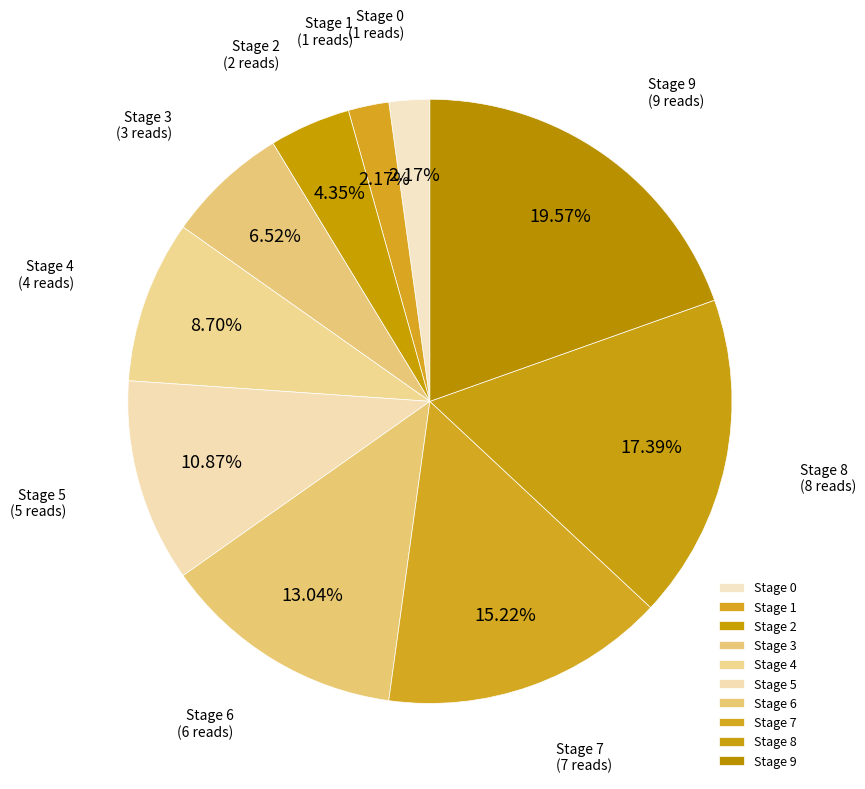

Combined, what portion of the pie is Stage 6 and Stage 7?

28.3%